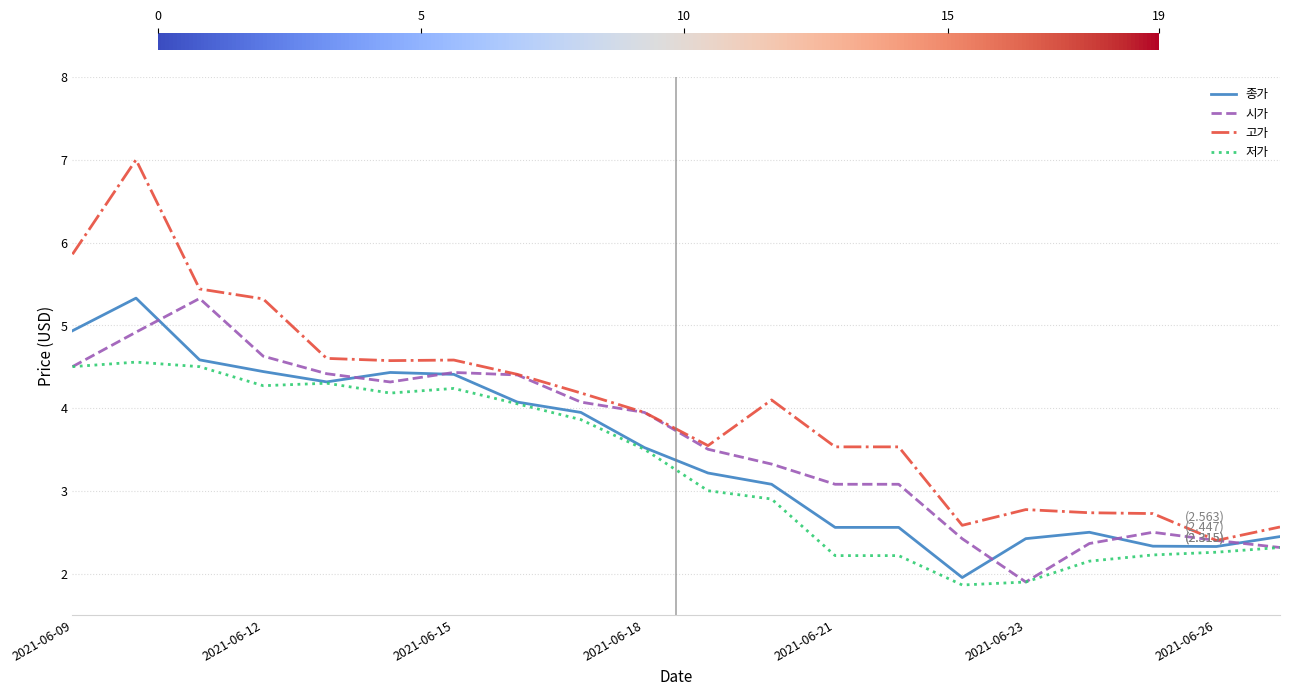

What is the maximum value for 시가?

5.3